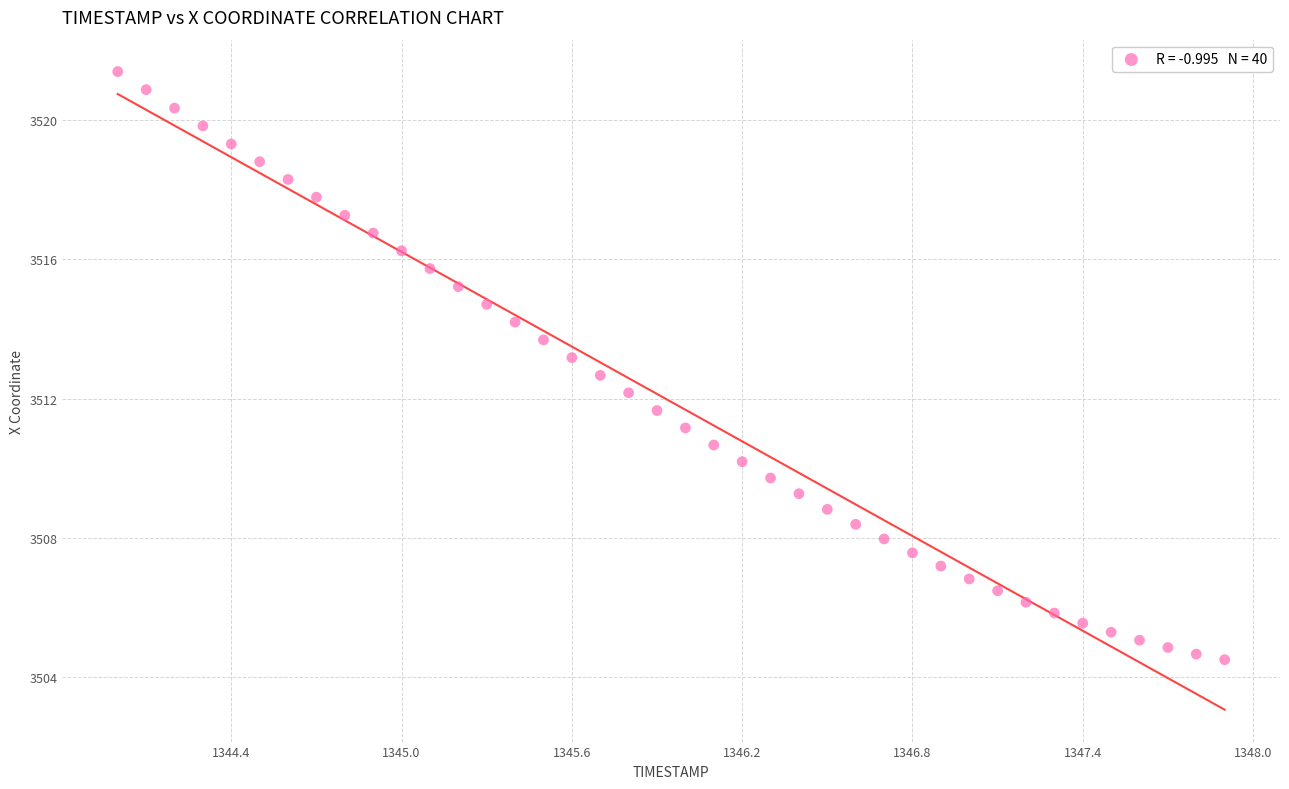

What is the range of X values (max minus min)?

3.9